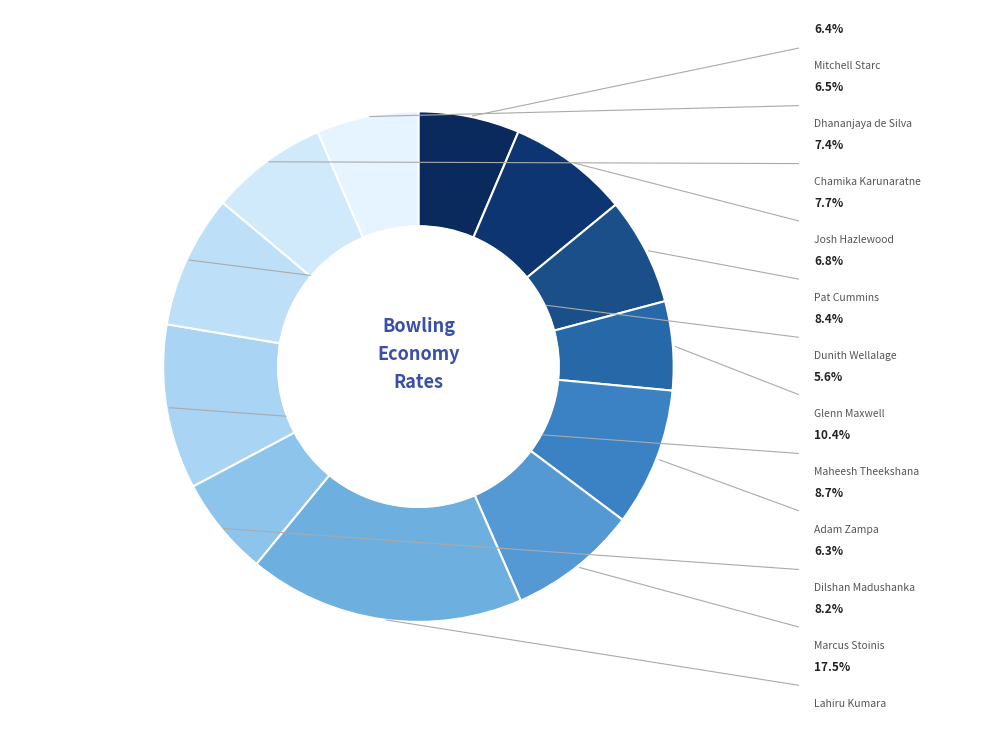

To the nearest percent, what percentage of the pie is Dhananjaya de Silva?

6%